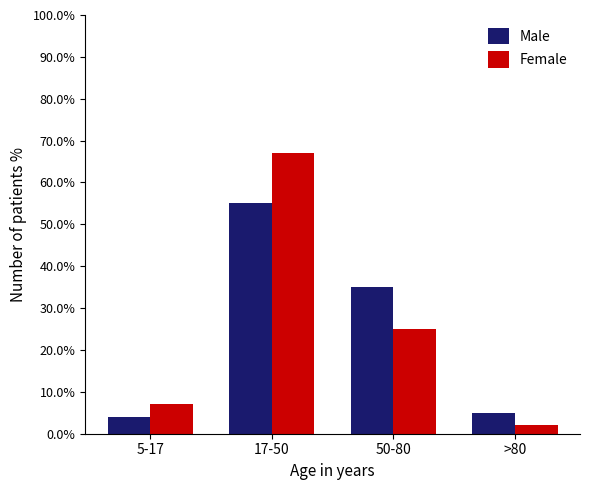

What are all the series names shown in the legend?

Male, Female